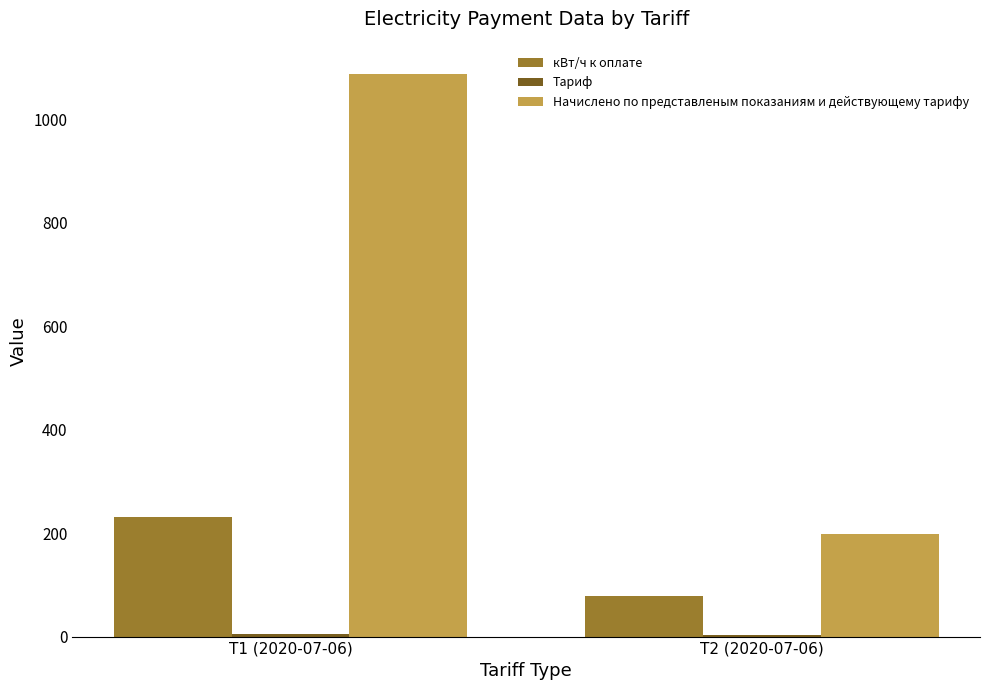

Which series has the largest total across all categories?

Начислено по представленым показаниям и действующему тарифу